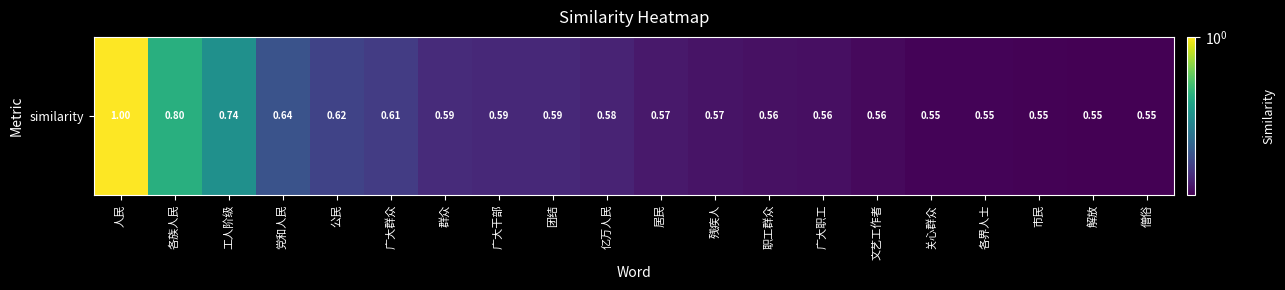

List the labels in order of value, largest first.

人民, 各族人民, 工人阶级, 党和人民, 公民, 广大群众, 群众, 广大干部, 团结, 亿万人民, 居民, 残疾人, 职工群众, 广大职工, 文艺工作者, 关心群众, 各界人士, 市民, 解放, 僧俗